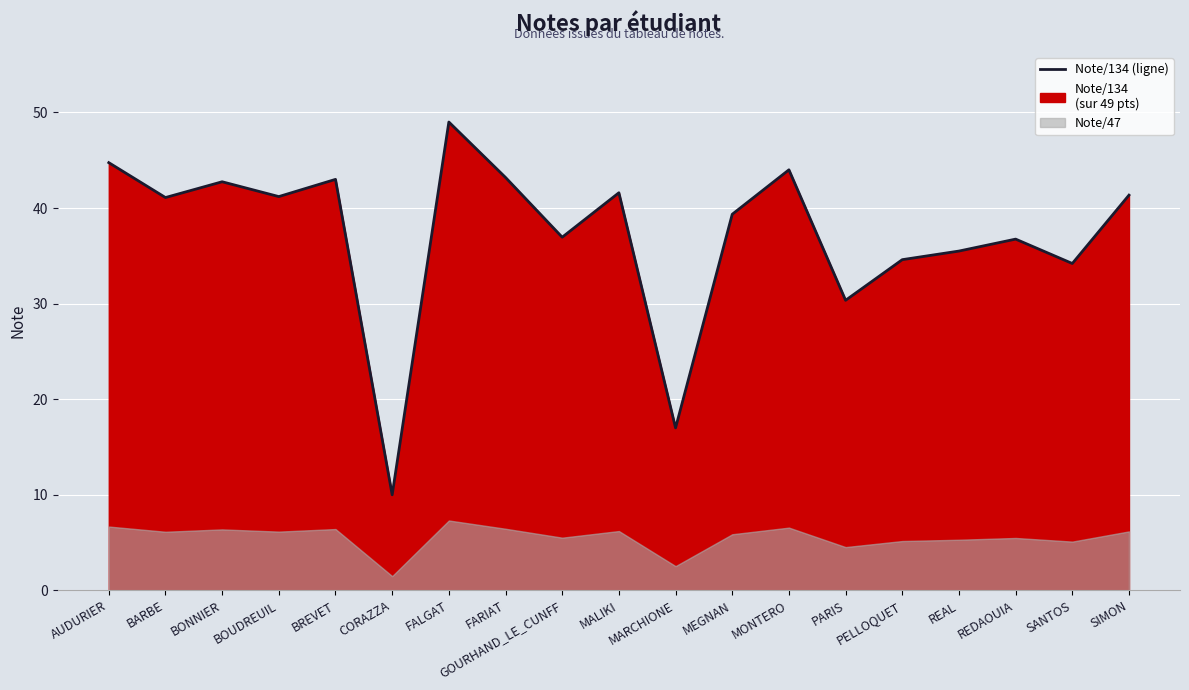

Rank the categories by value from highest to lowest.

FALGAT, AUDURIER, MONTERO, FARIAT, BREVET, BONNIER, MALIKI, SIMON, BOUDREUIL, BARBE, MEGNAN, GOURHAND_LE_CUNFF, REDAOUIA, REAL, PELLOQUET, SANTOS, PARIS, MARCHIONE, CORAZZA